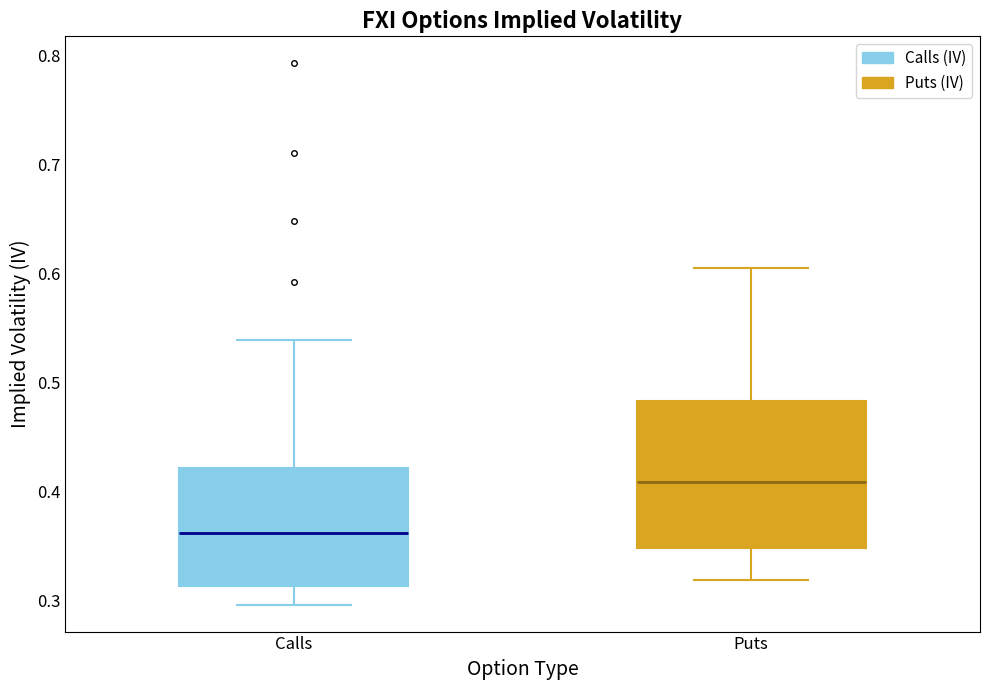

Which box has the lowest median line?

Calls